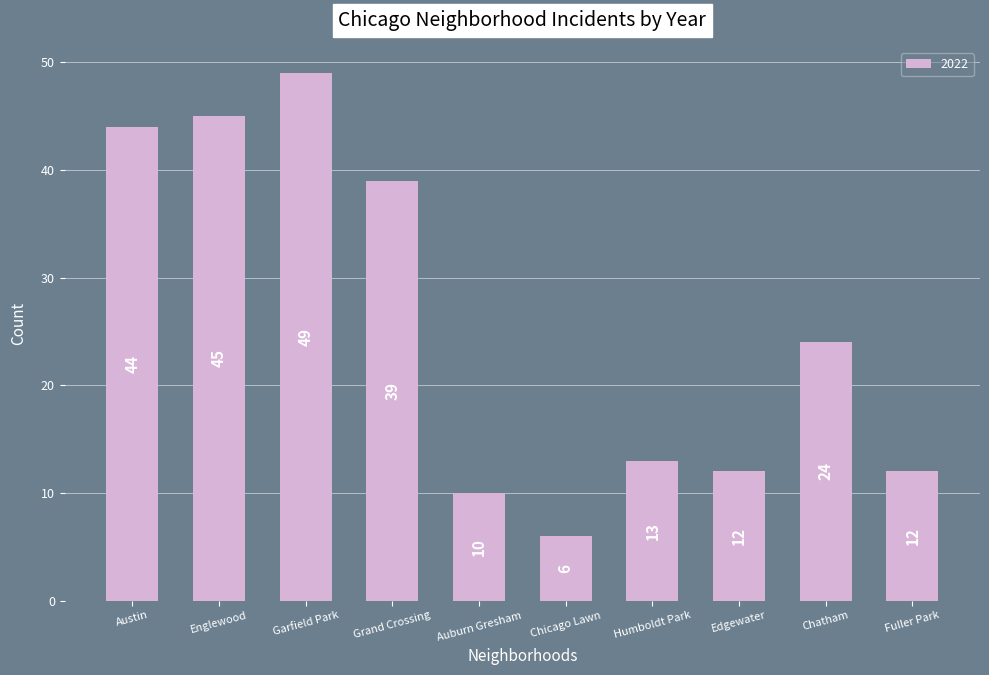

Reading right to left, list all the values displayed in this chart.

12	24	12	13	6	10	39	49	45	44